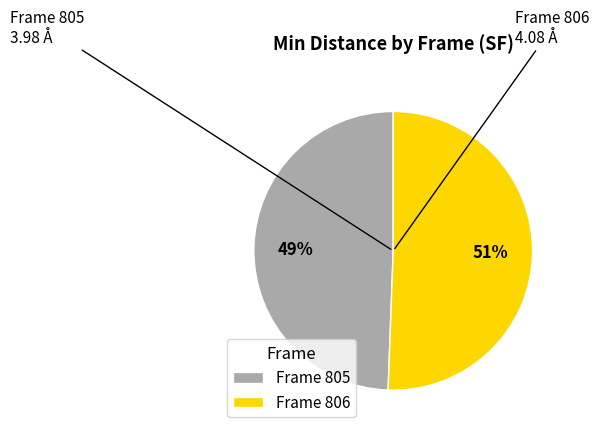

What is the majority slice?

Frame 806